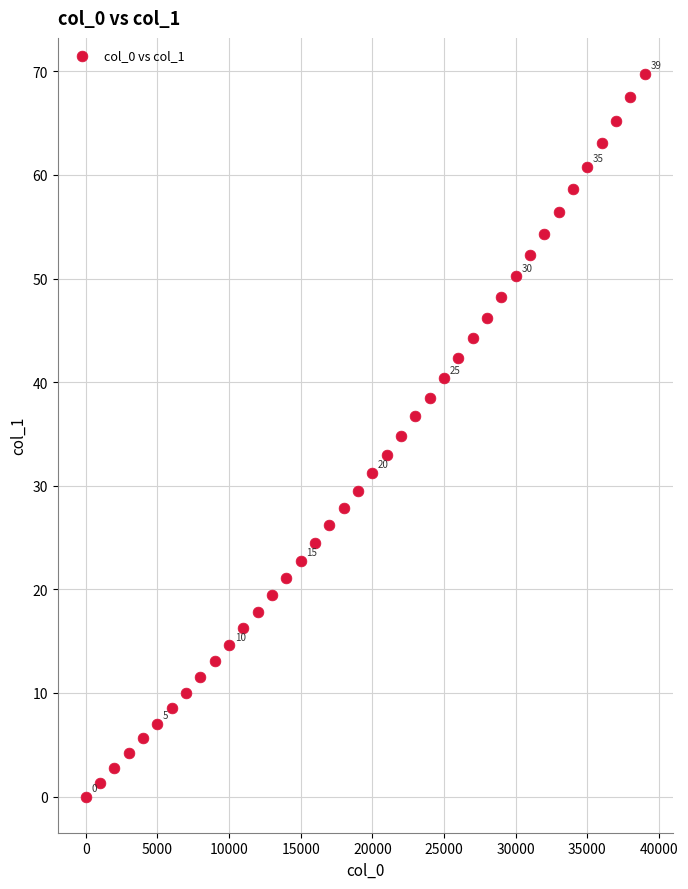

What is the range of Y values (max minus min)?

69.7